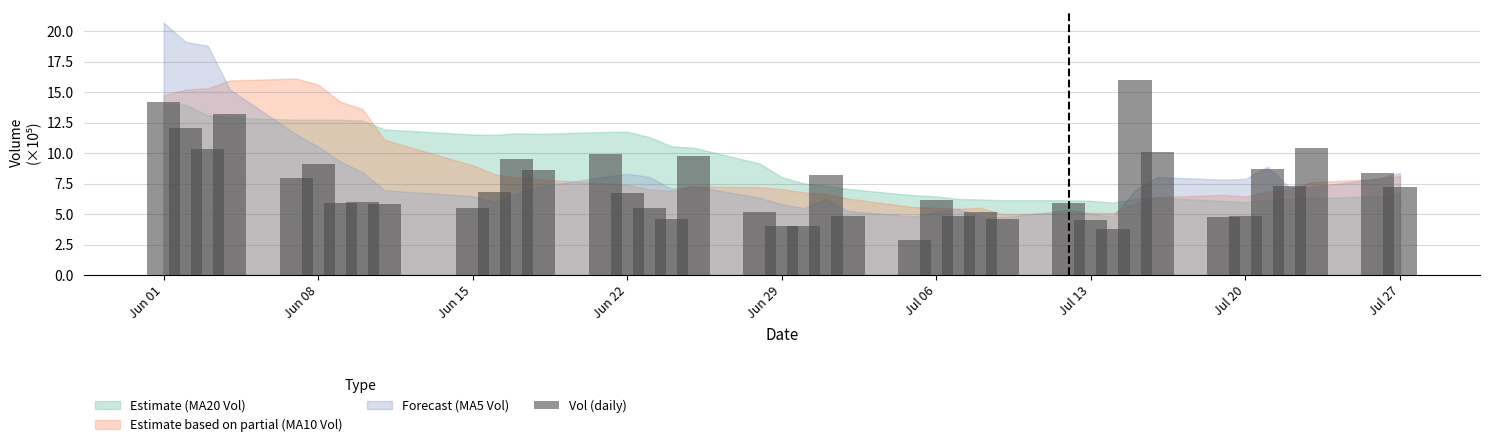

What is the smallest value displayed?

2.9